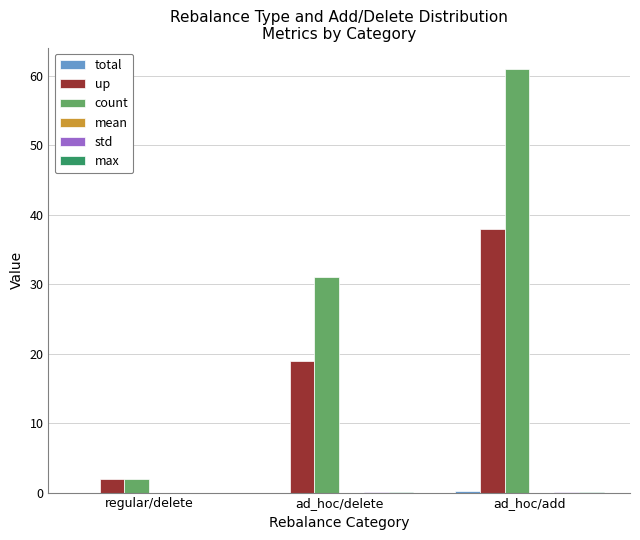

Are the bars horizontal?

No